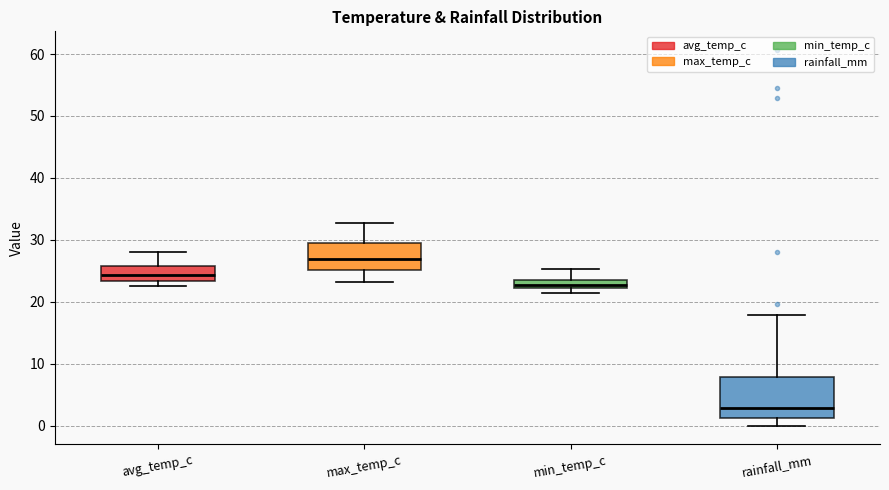

Which box's median line is the lowest?

rainfall_mm